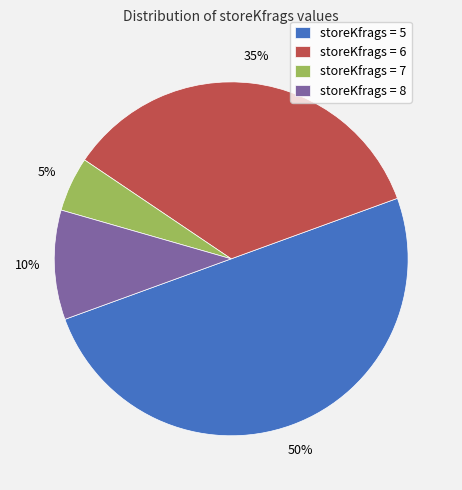

Is storeKfrags = 6 the majority of the pie?

No